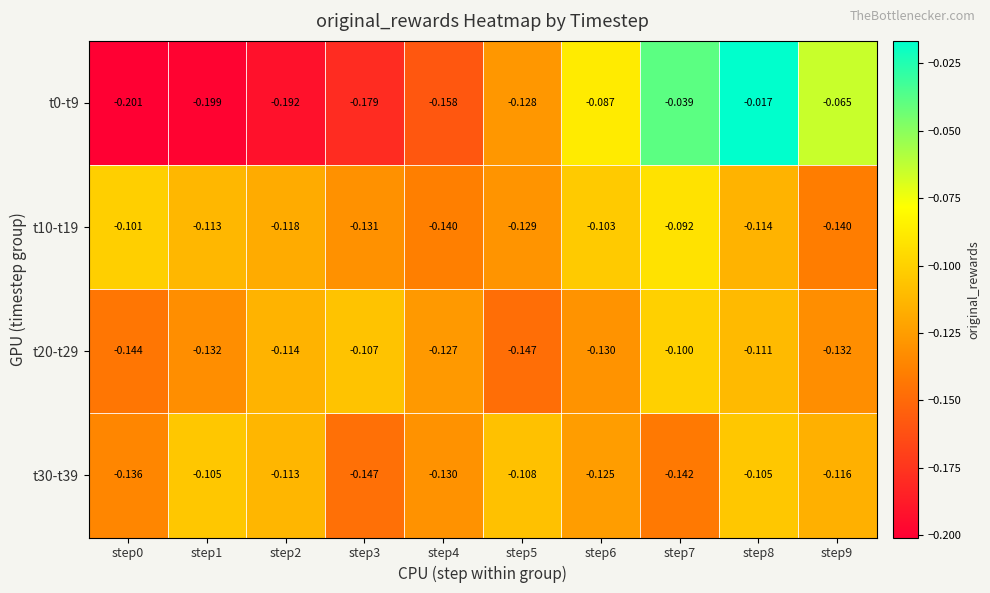

What is the difference between the highest and lowest values at step2?

0.1